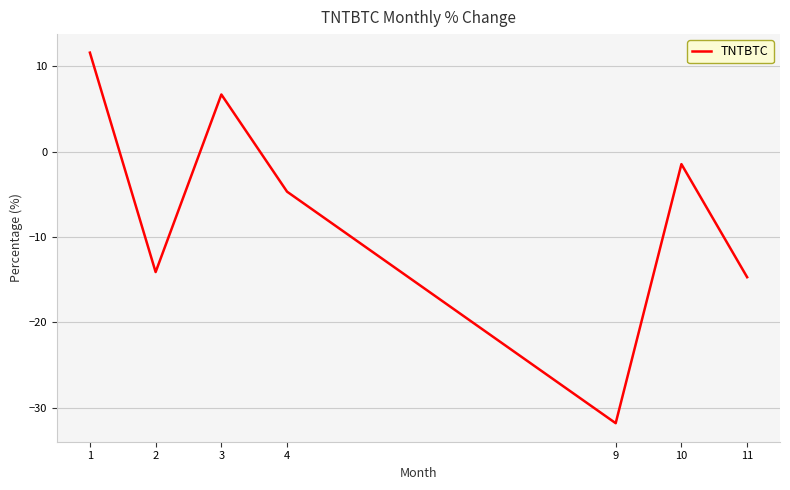

At which label does the data first exceed -4?

1